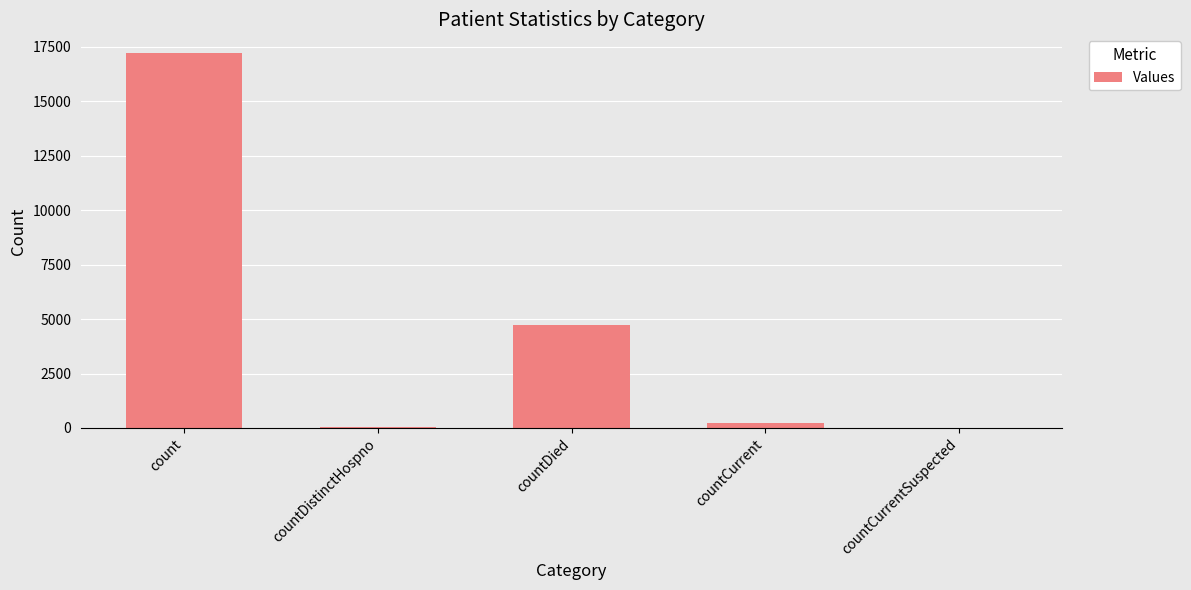

What is the change in value from countDied to countCurrent?

-4526